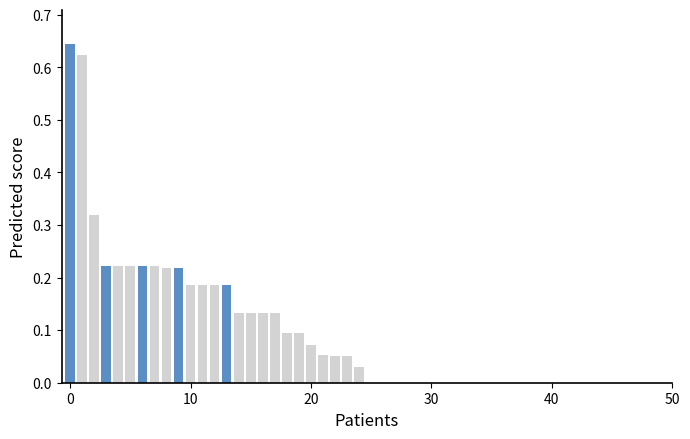

What is the sum of all values?

4.9